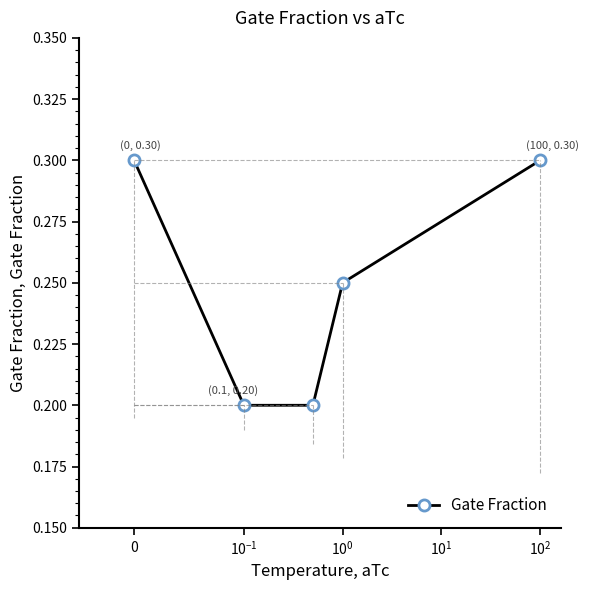

Count the values in the range 0 to 1.

5